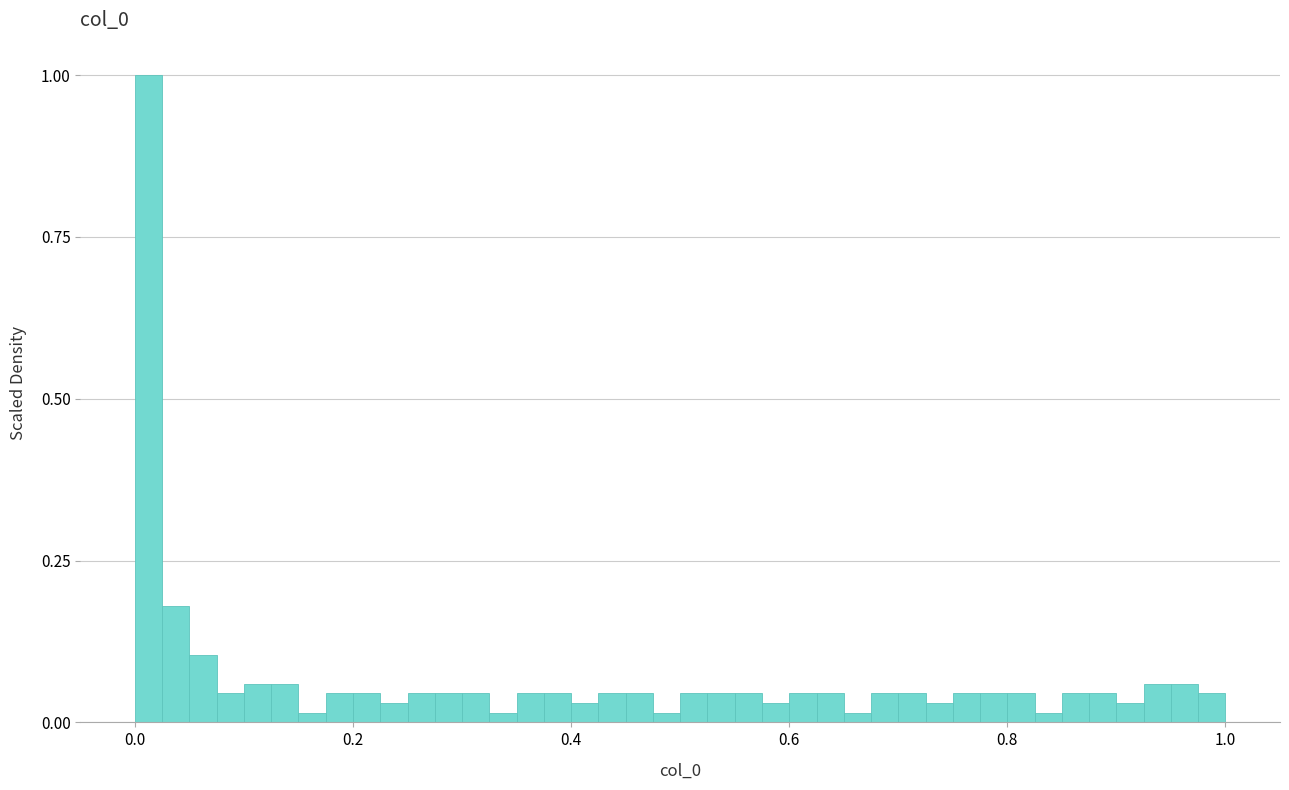

Around what value on the x-axis is the tallest bar? Give the approximate position of its centre, as read against the axis.

0.02